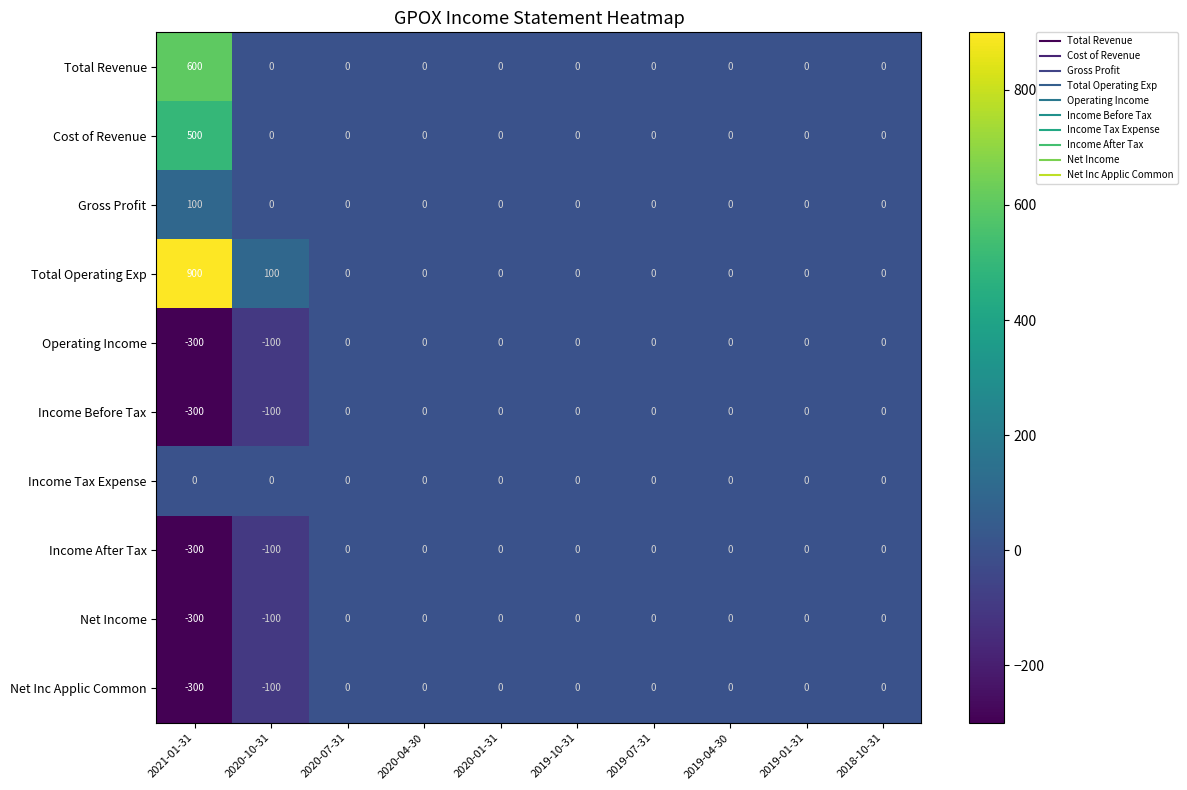

What is the smallest value displayed?

-300